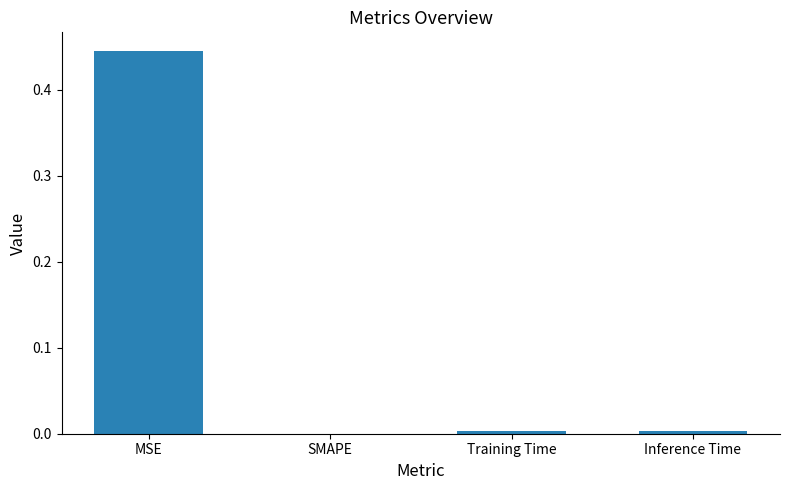

How many data points are above 0?

3